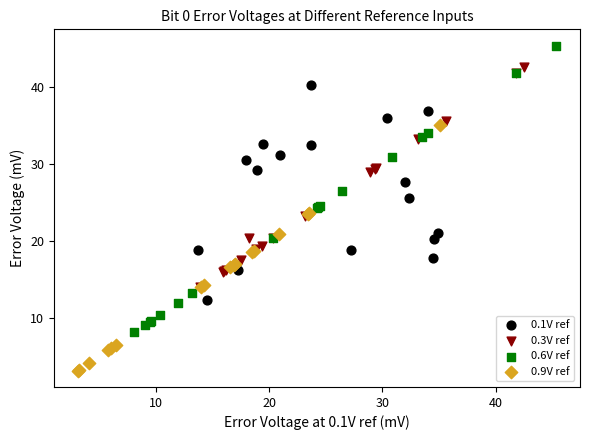

Which series contains the highest Y value?

0.6V ref